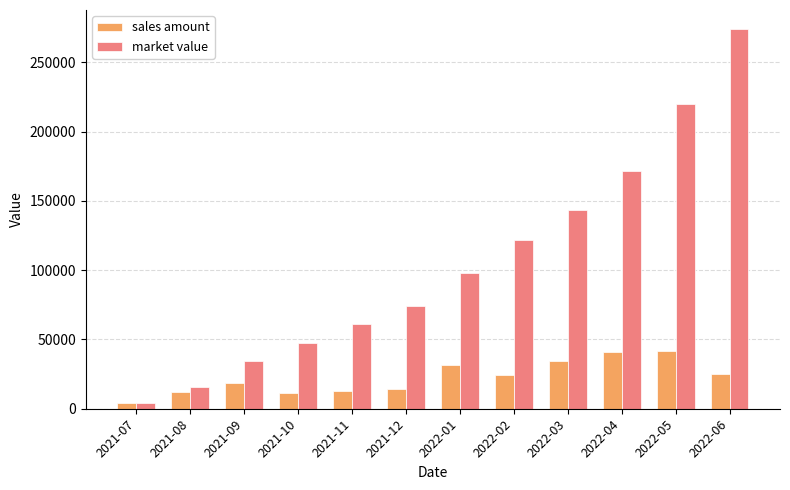

Which series has the largest range (max minus min)?

market value